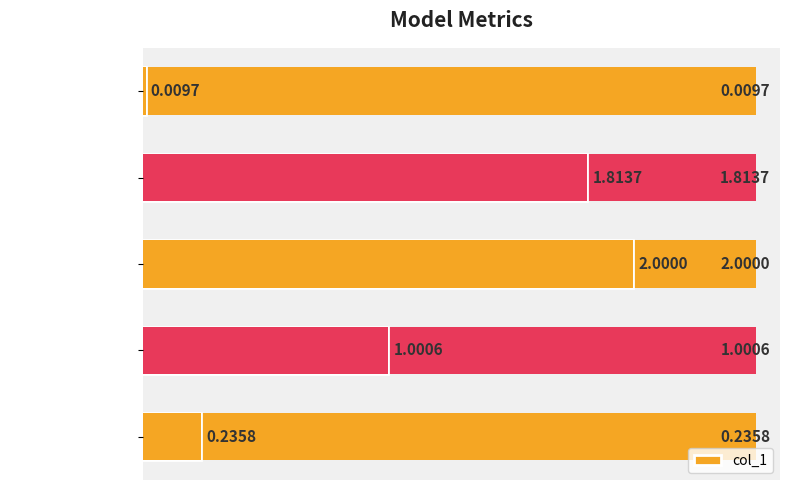

What is the sum of the values at MSE and SMAPE?

2.2